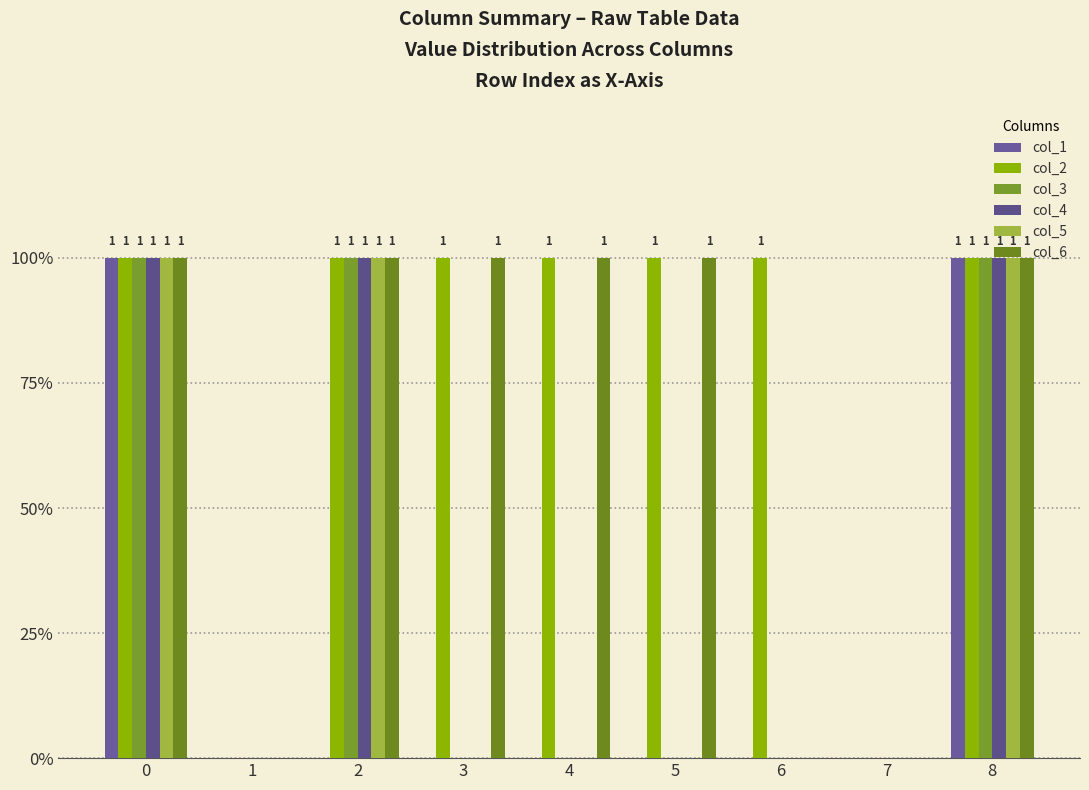

Are the bars grouped side by side (vs. stacked)?

Yes